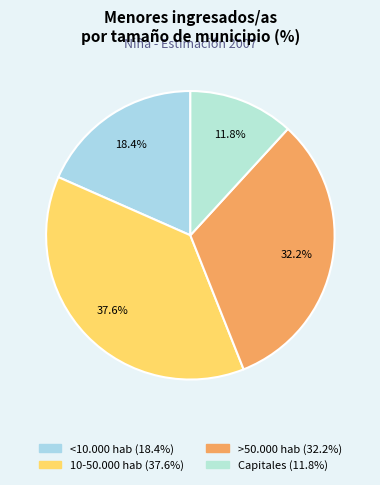

To the nearest percent, what is the combined percentage of >50.000 hab and 10-50.000 hab?

70%